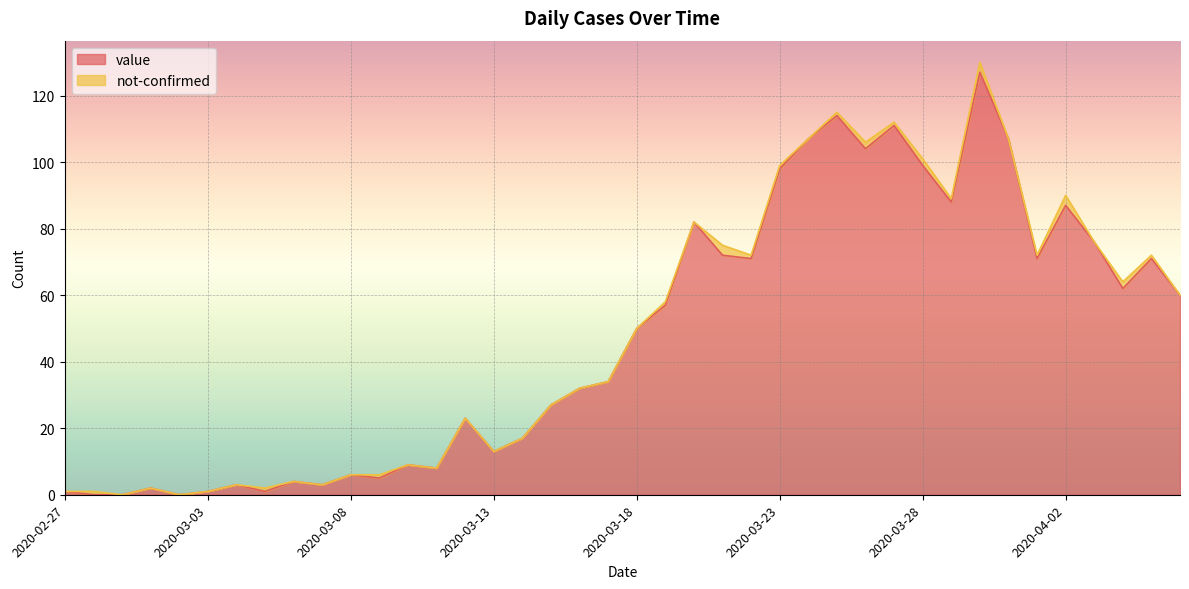

What is the change in value from 2020-02-29 to 2020-03-05?

+1